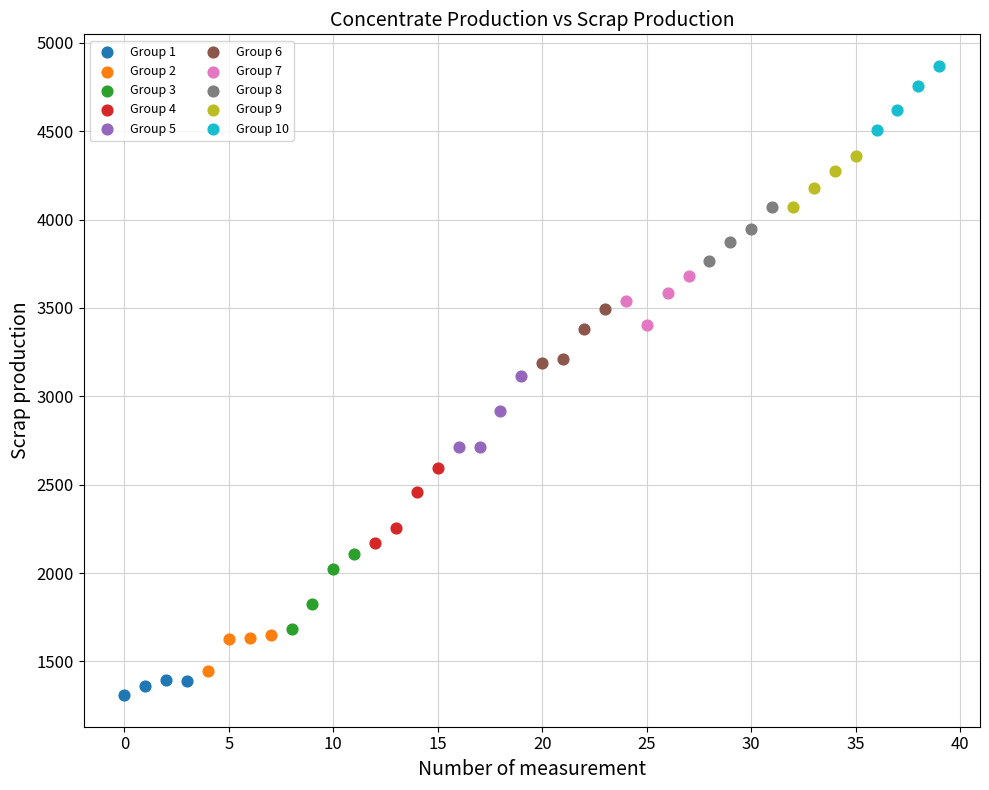

Which series reaches the maximum Y coordinate?

Group 10